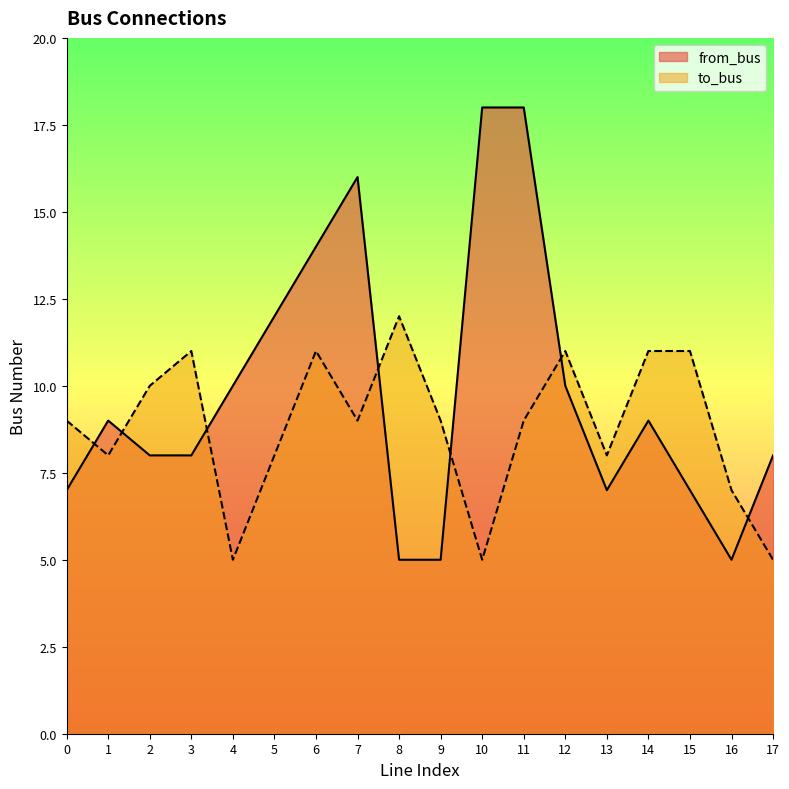

True or false: from_bus has more than 1 points higher than both neighbors.

True